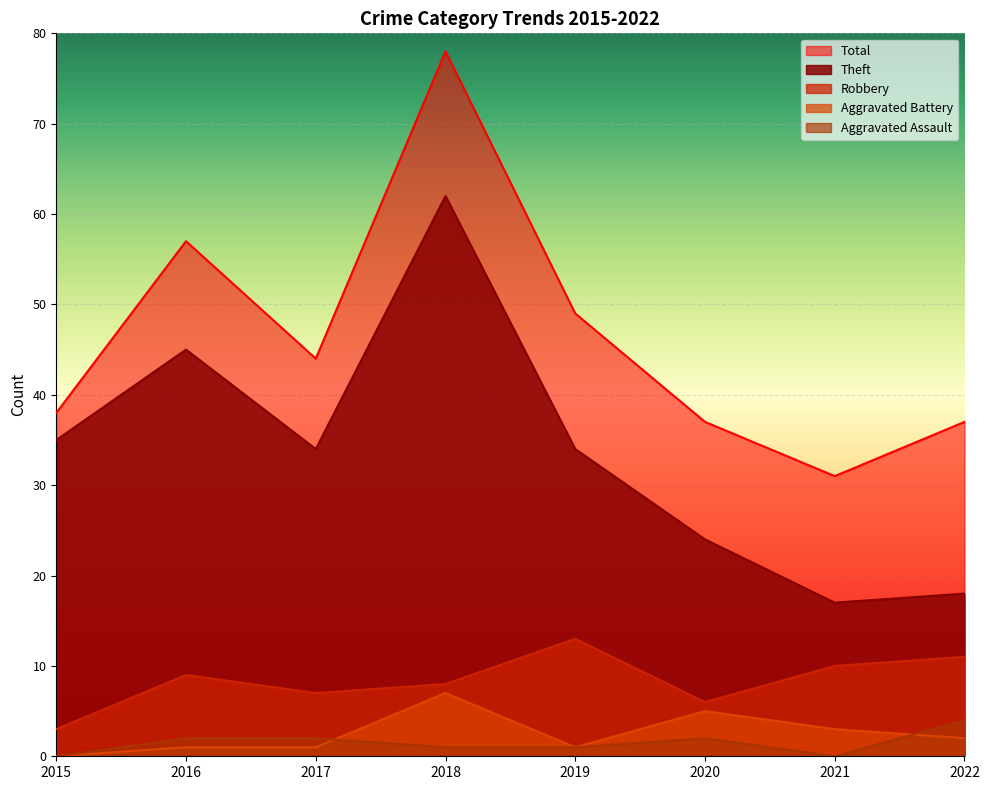

Which category has the highest value across all series?

2018